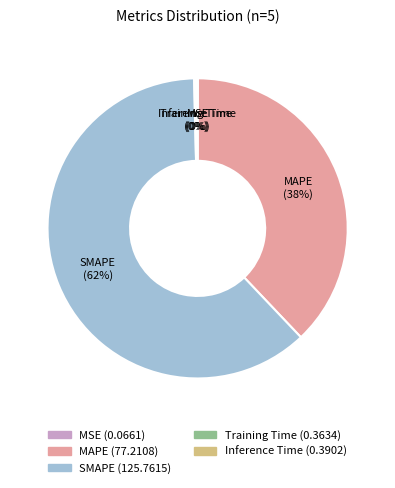

What percentage is the MAPE slice, to the nearest percent?

38%